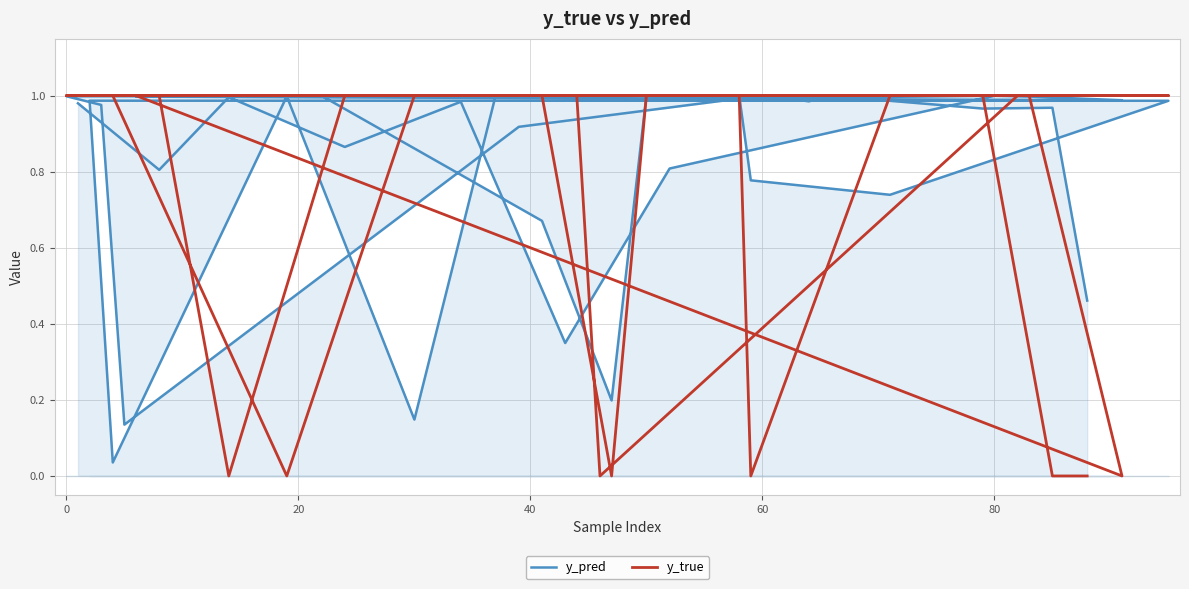

List the series in order of their overall mean, highest first.

y_pred, y_true